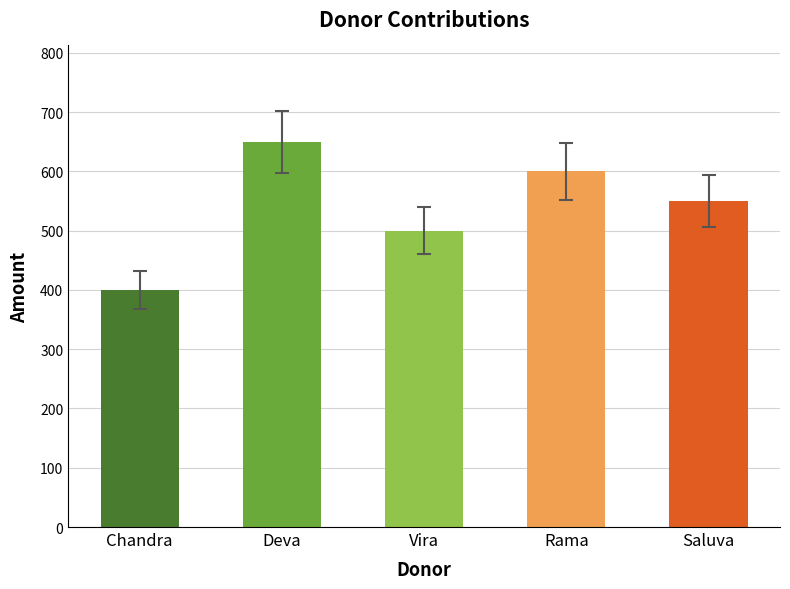

Are the bars horizontal?

No